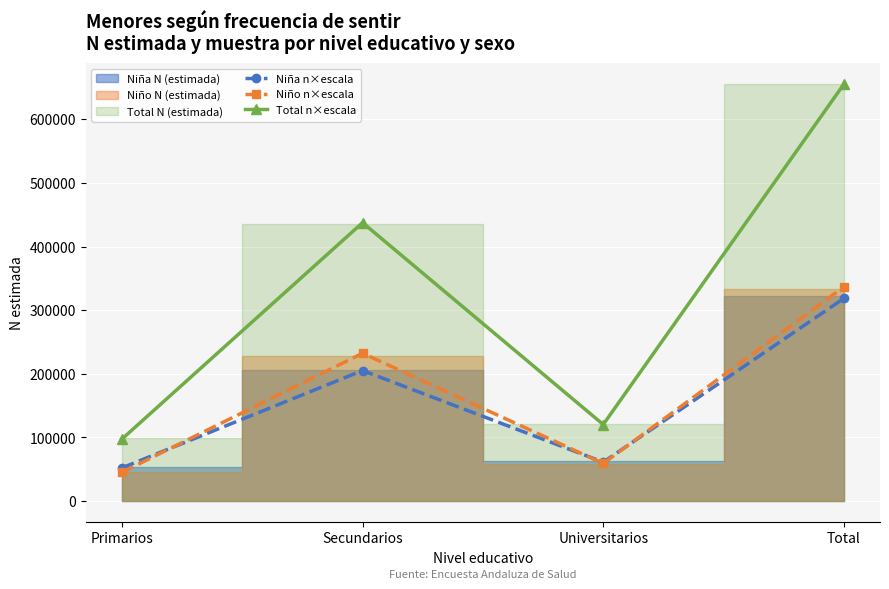

At which category does Total n×escala reach its first local valley?

Universitarios